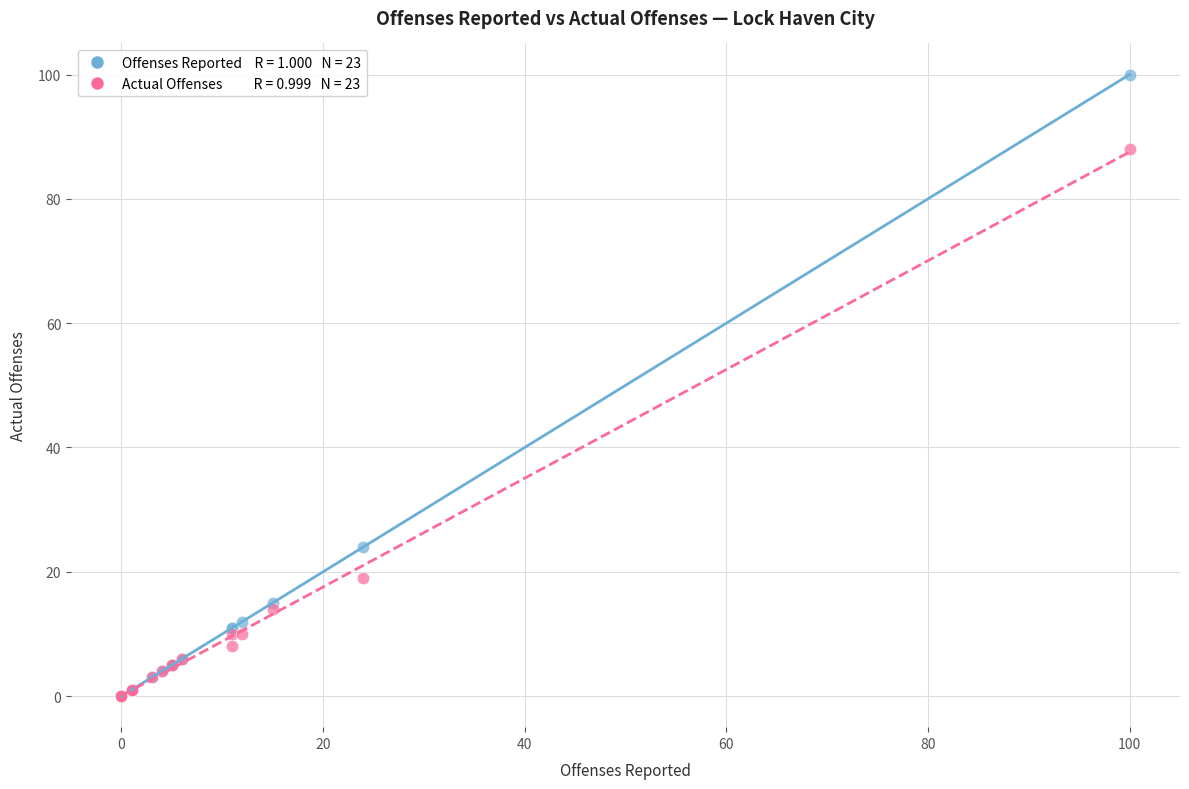

Across all series, what Y value is closest to 50?

24